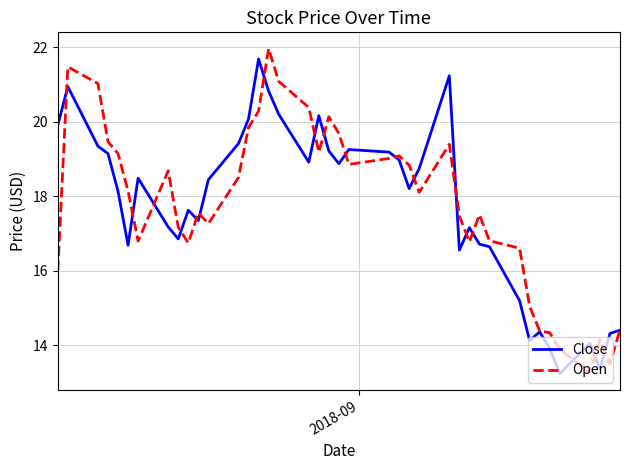

What is the minimum value shown in the chart?

13.2